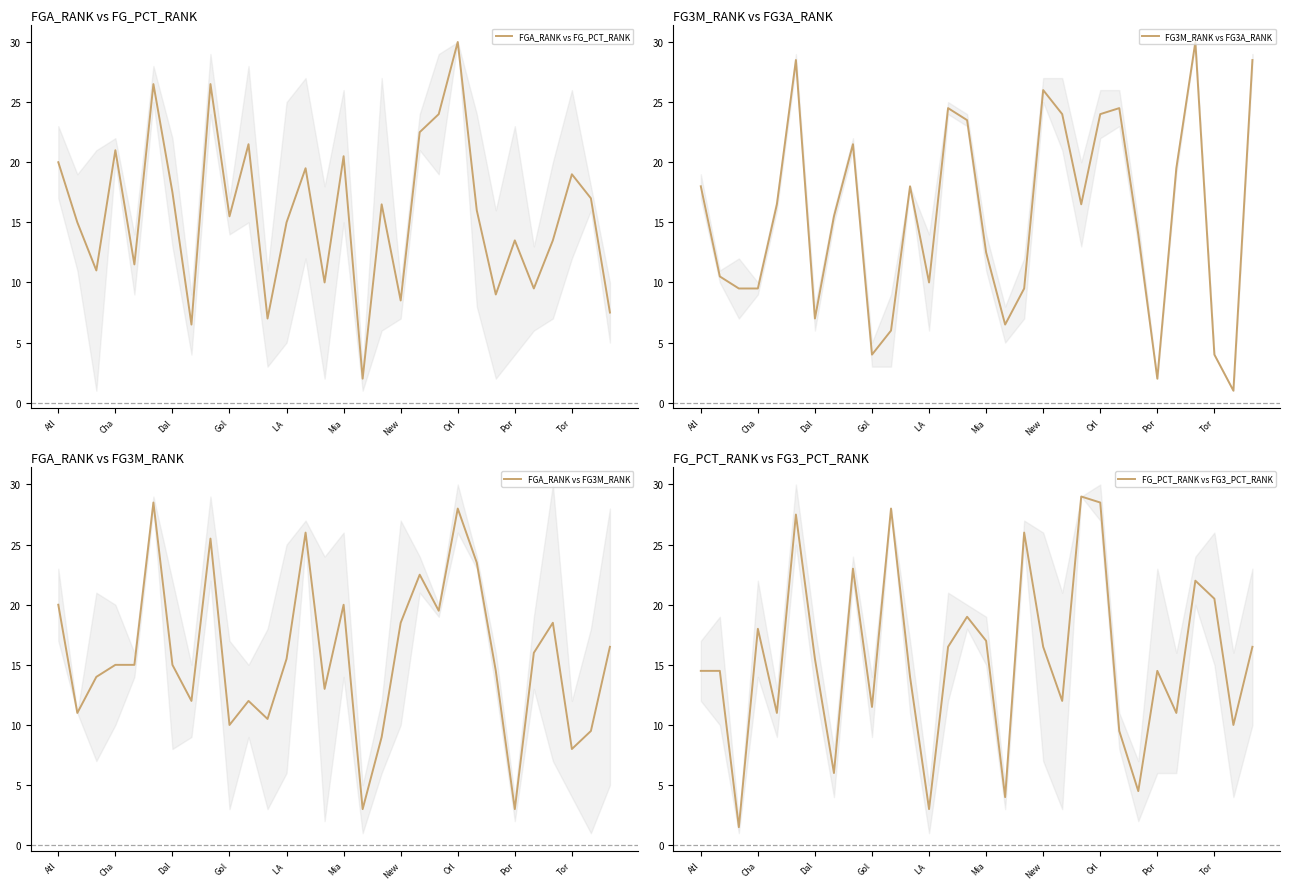

Which category has the lowest value in the FGA_RANK vs FG_PCT_RANK series?

16